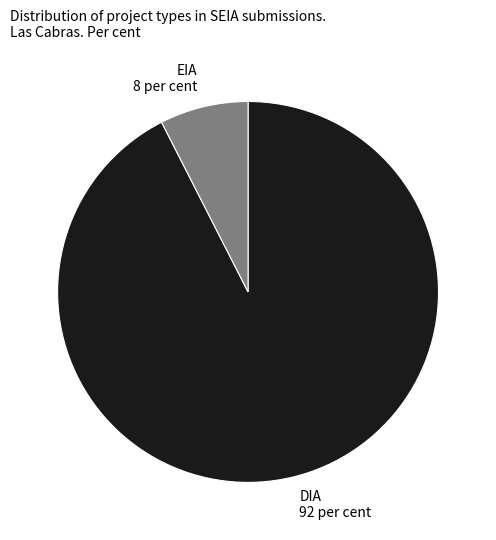

Which has a higher value, DIA or EIA?

DIA